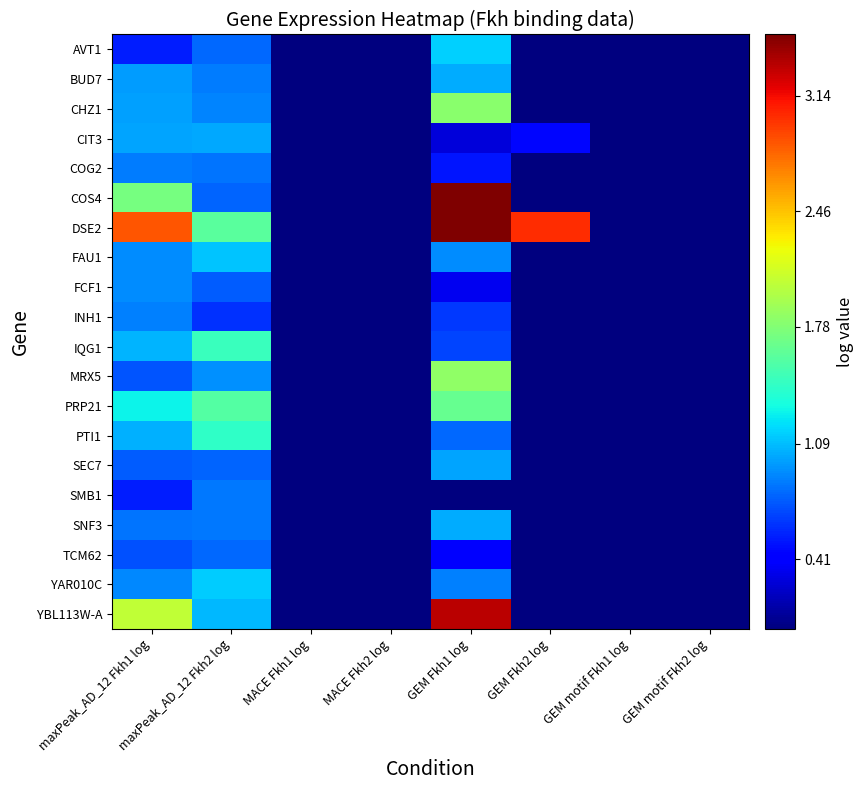

What is the difference between the highest and lowest values at maxPeak_AD_12 Fkh1 log?

2.3